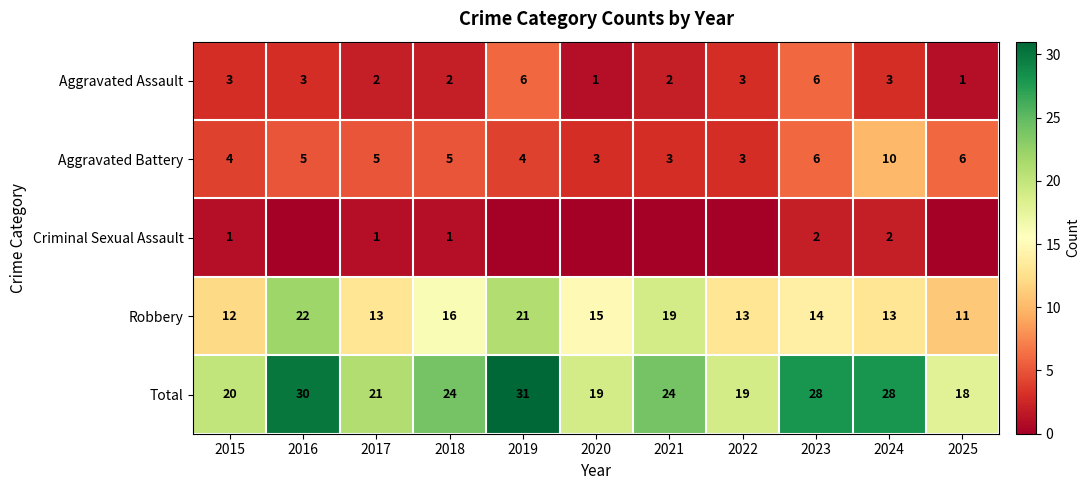

What is the difference between the Criminal Sexual Assault values at 2023 and 2017?

1